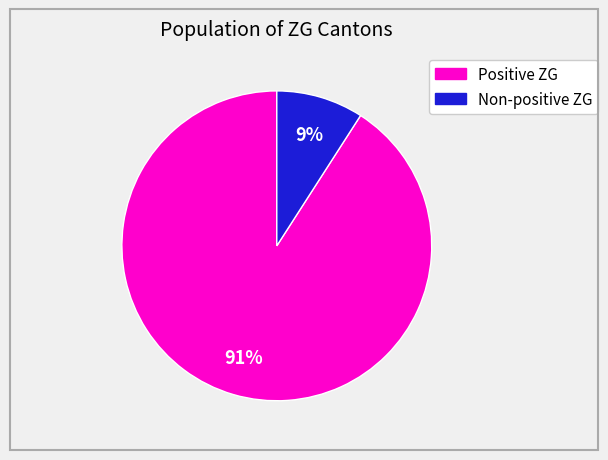

To the nearest percent, what is the average slice percentage?

50%